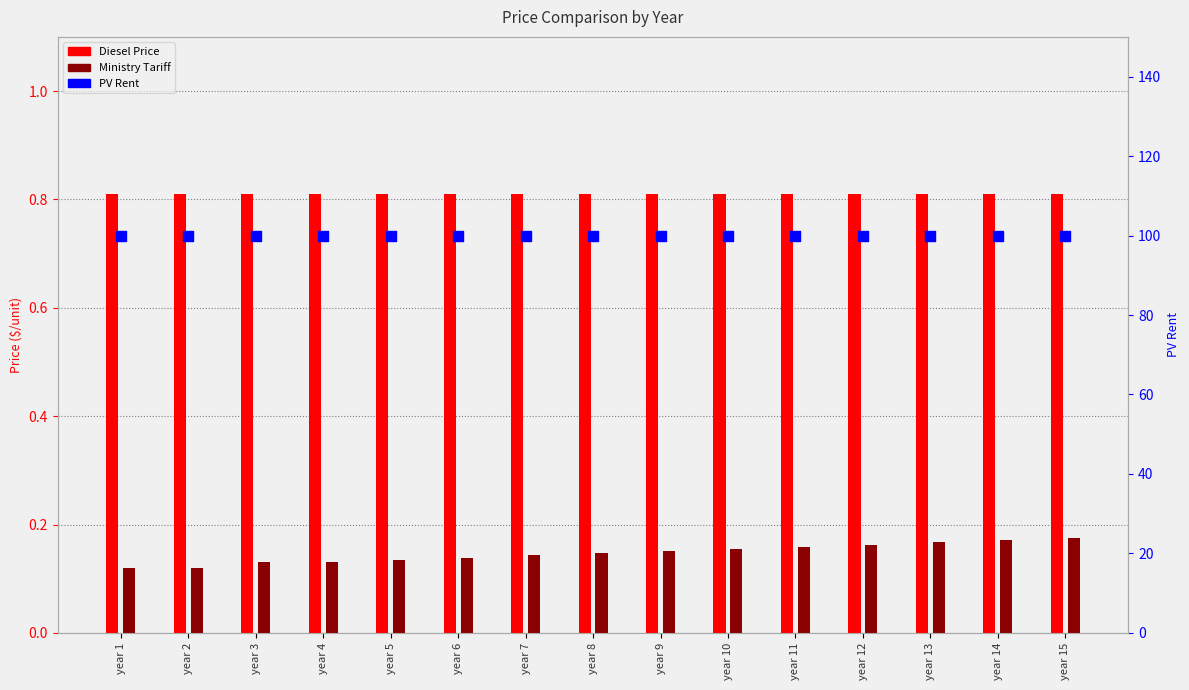

Which series contains the lowest Y value?

Ministry Tariff